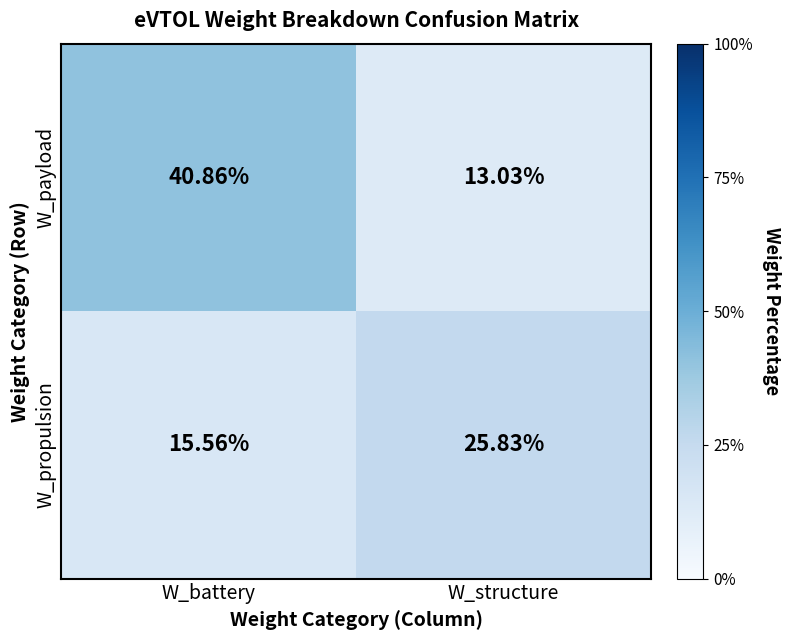

Rank the series by their average value, from lowest to highest.

W_propulsion, W_payload